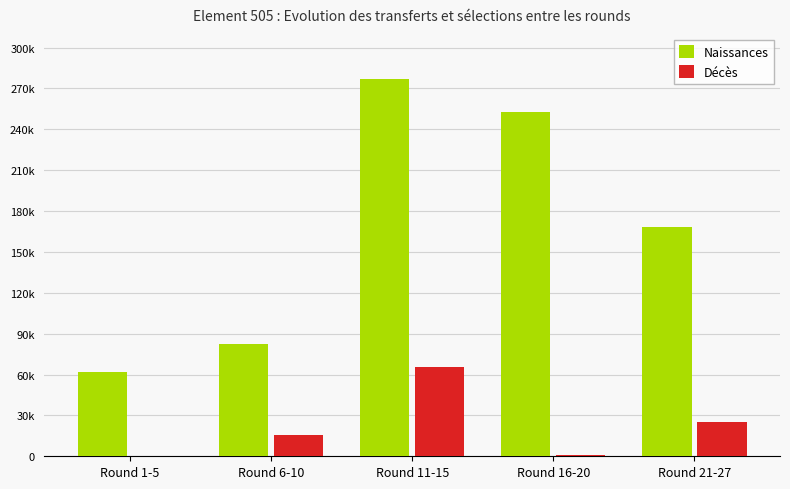

Is the value of Naissances at Round 11-15 greater than the value of Décès at Round 11-15?

Yes